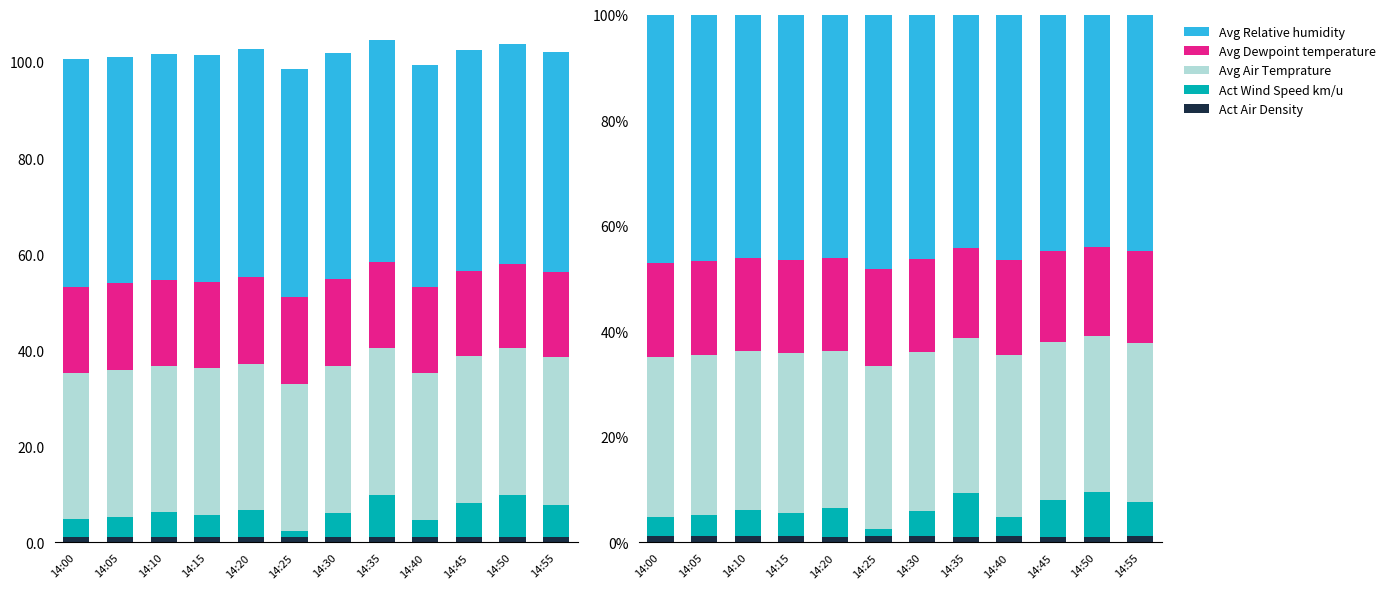

Between 14:50 and 14:20, which is larger?

14:20